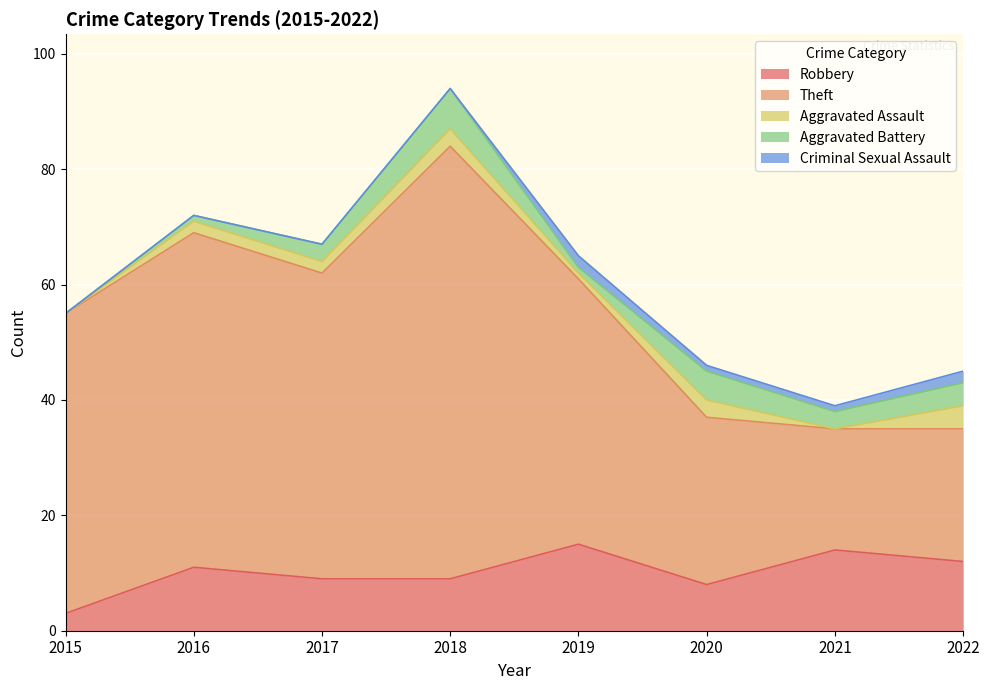

Which series has the largest total across all categories?

Theft